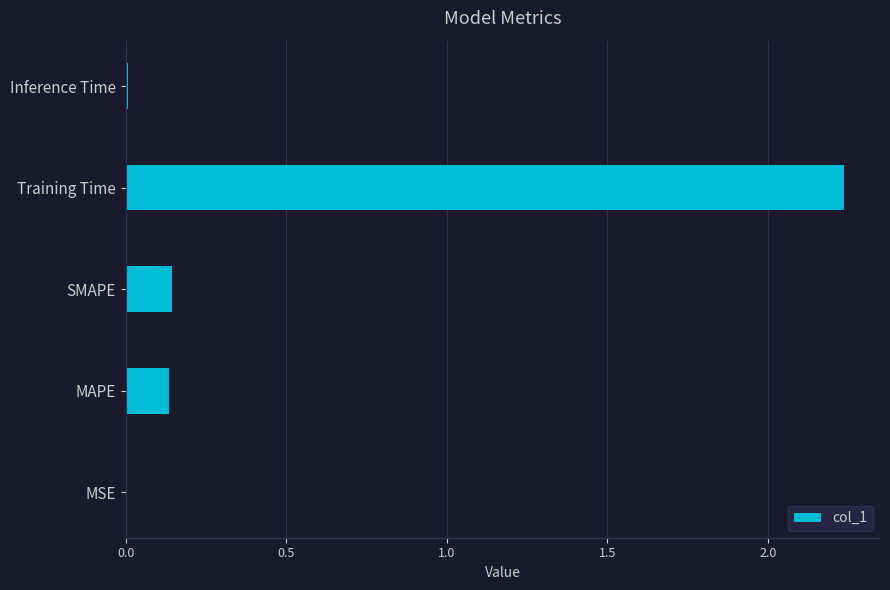

Between SMAPE and MSE, which is larger?

SMAPE